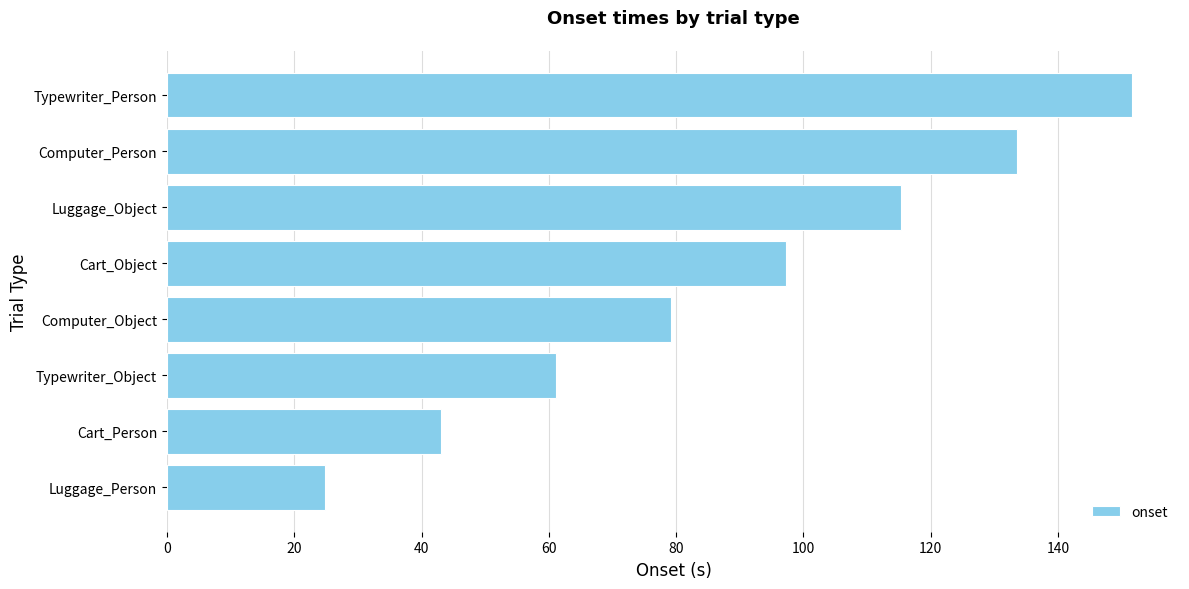

Rank the categories by value from highest to lowest.

Typewriter_Person, Computer_Person, Luggage_Object, Cart_Object, Computer_Object, Typewriter_Object, Cart_Person, Luggage_Person